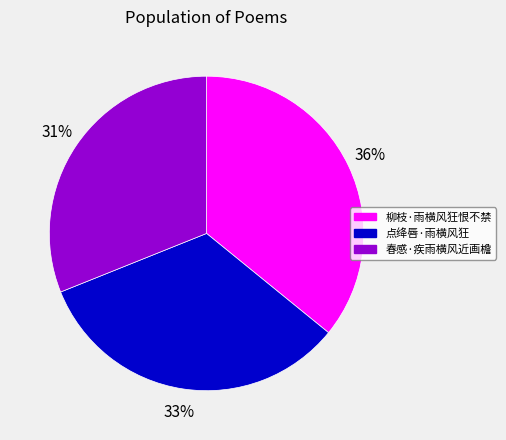

Does 春感·疾雨横风近画檐 account for over 50% of the chart?

No